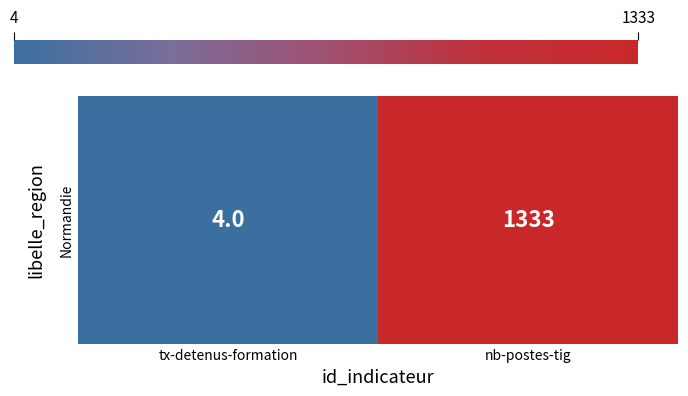

Which label corresponds to the smallest value in the chart?

tx-detenus-formation